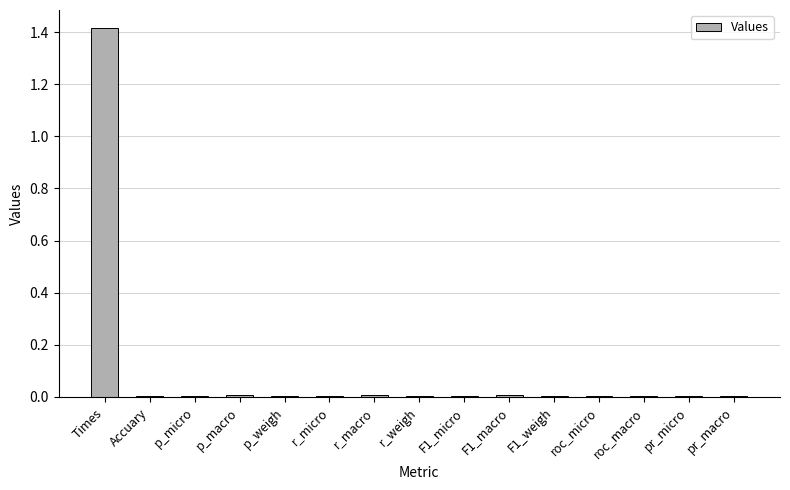

What is the sum of all values?

1.5